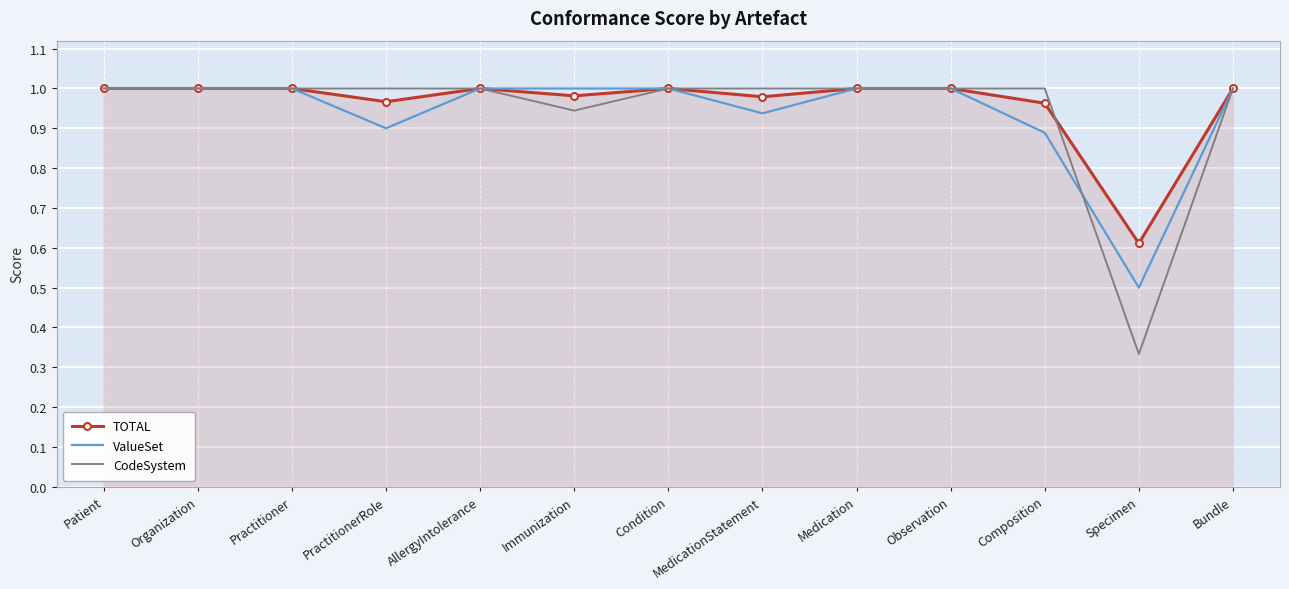

At how many categories does at least one series exceed 0?

13